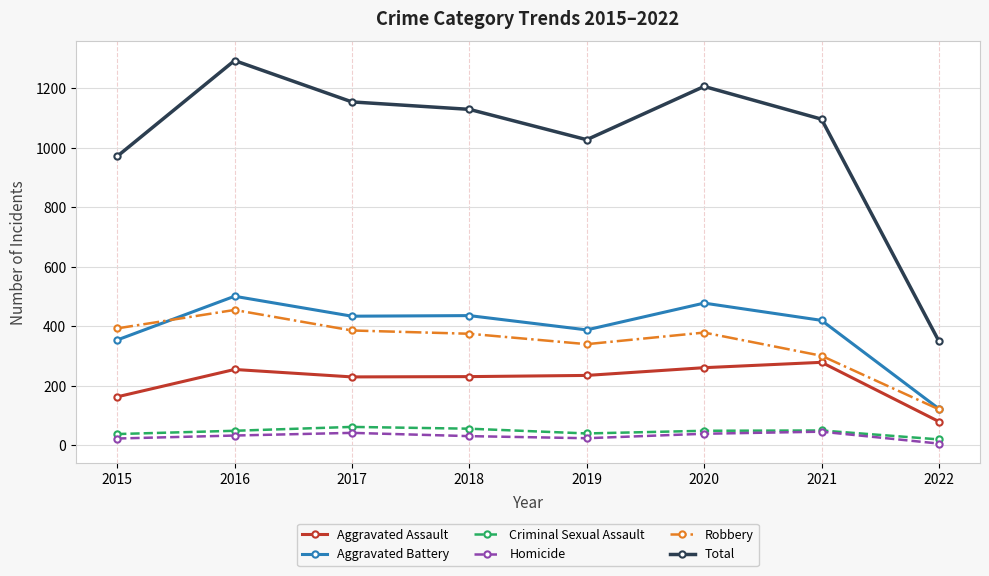

True or false: Robbery has more than 0 points higher than both neighbors.

True